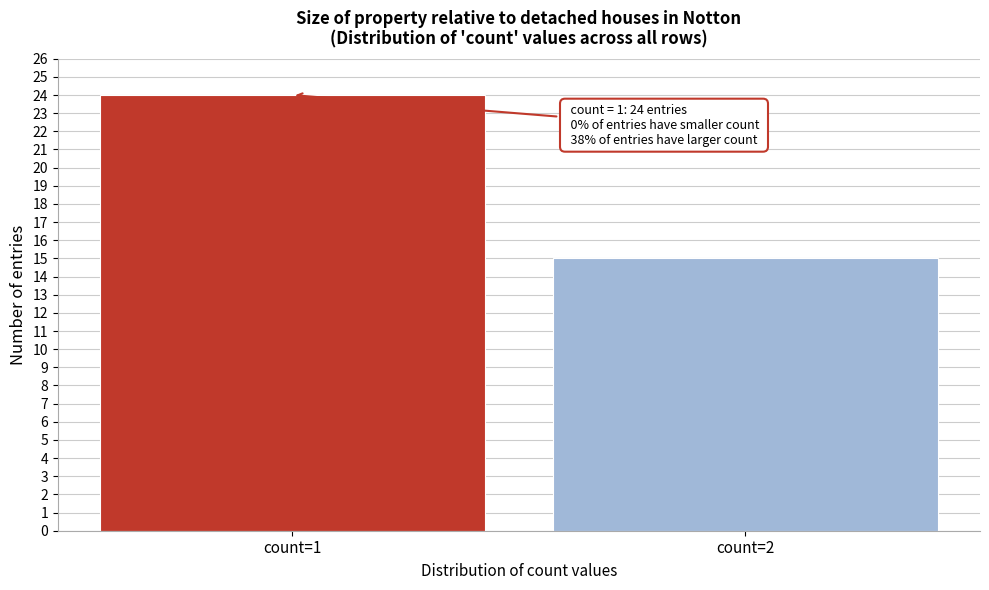

Reading right to left, transcribe all the data shown in this chart.

count=2=15	count=1=24